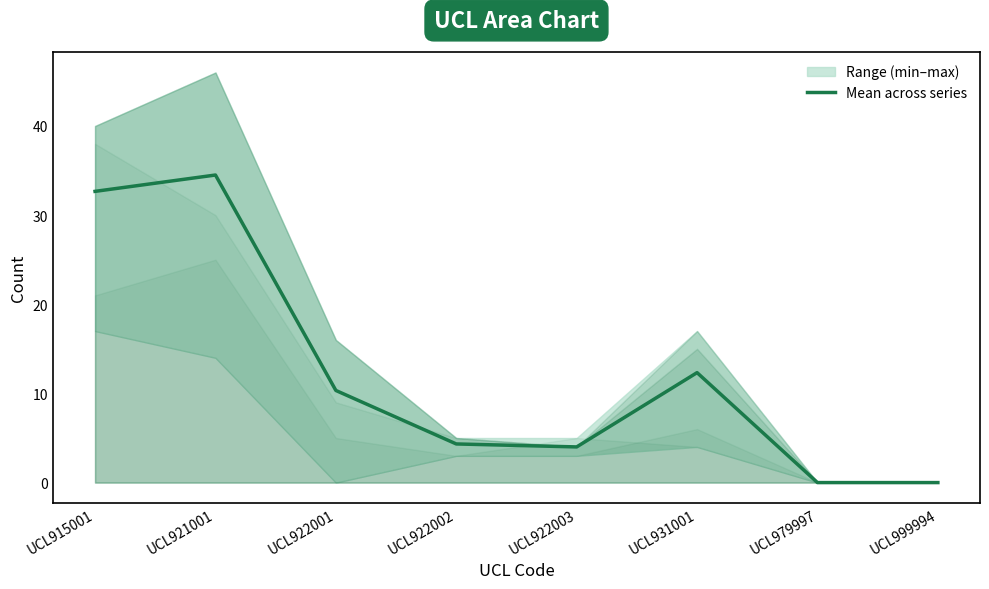

Reading left to right, transcribe all the data shown in this chart.

32.7	34.5	10.3	4.3	4.0	12.3	0.0	0.0